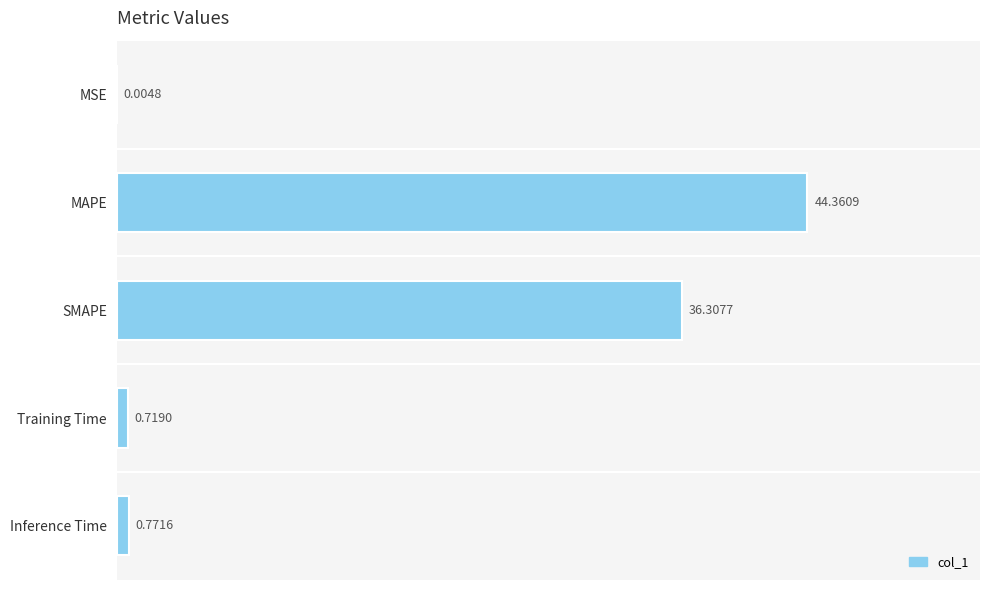

What is the sum of all values?

82.2